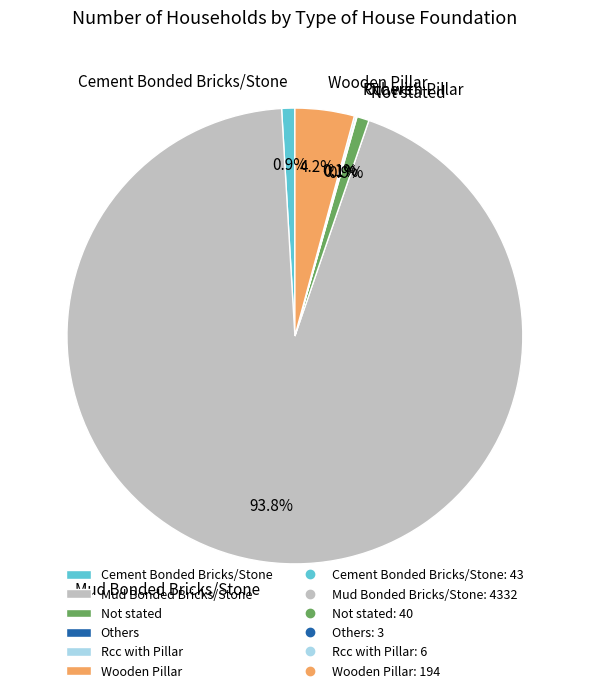

What percentage do Not stated and Wooden Pillar together represent?

5.1%